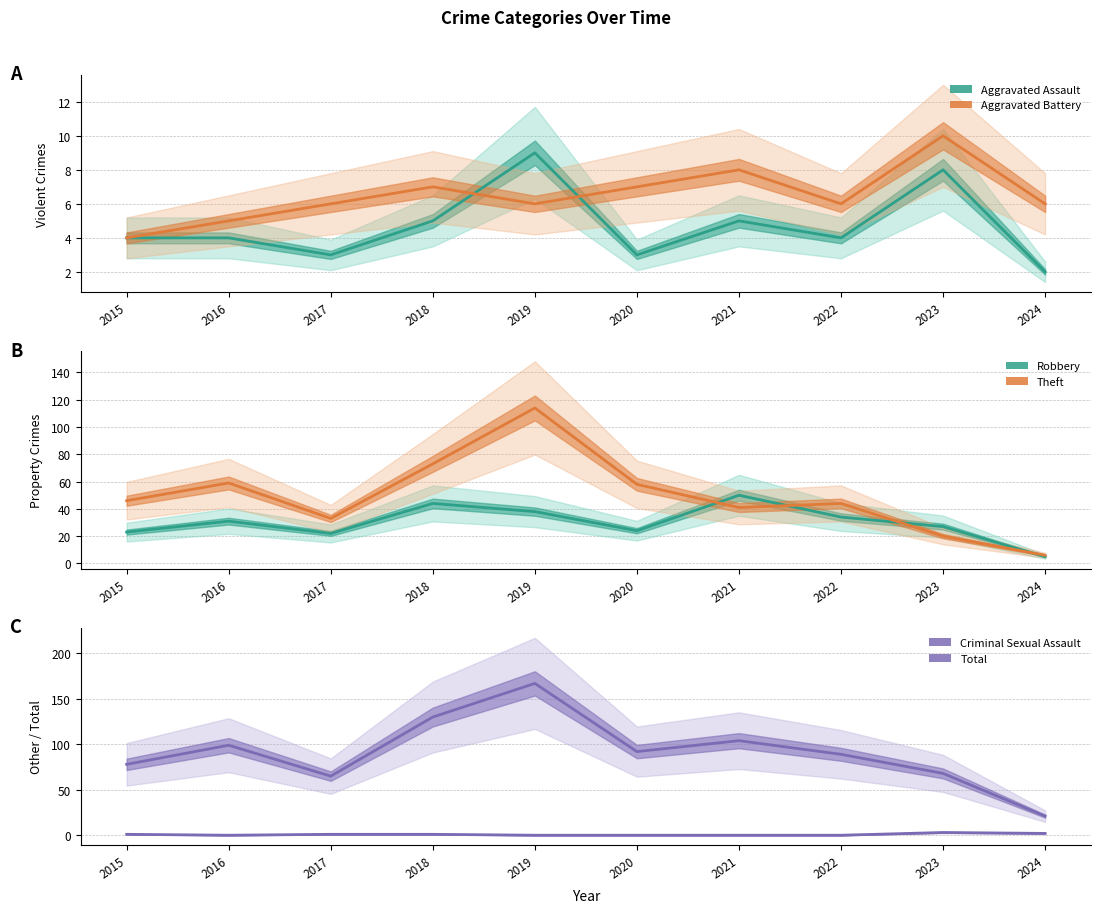

What is the difference between the maximum and minimum values in the Criminal Sexual Assault series?

3